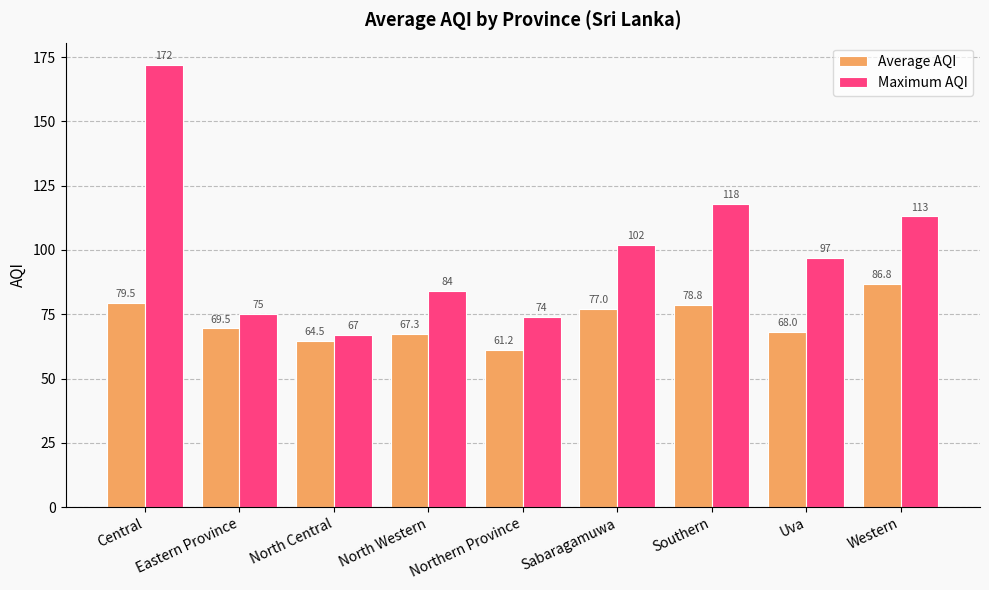

What is the label of the 6th bar from the left?

Sabaragamuwa